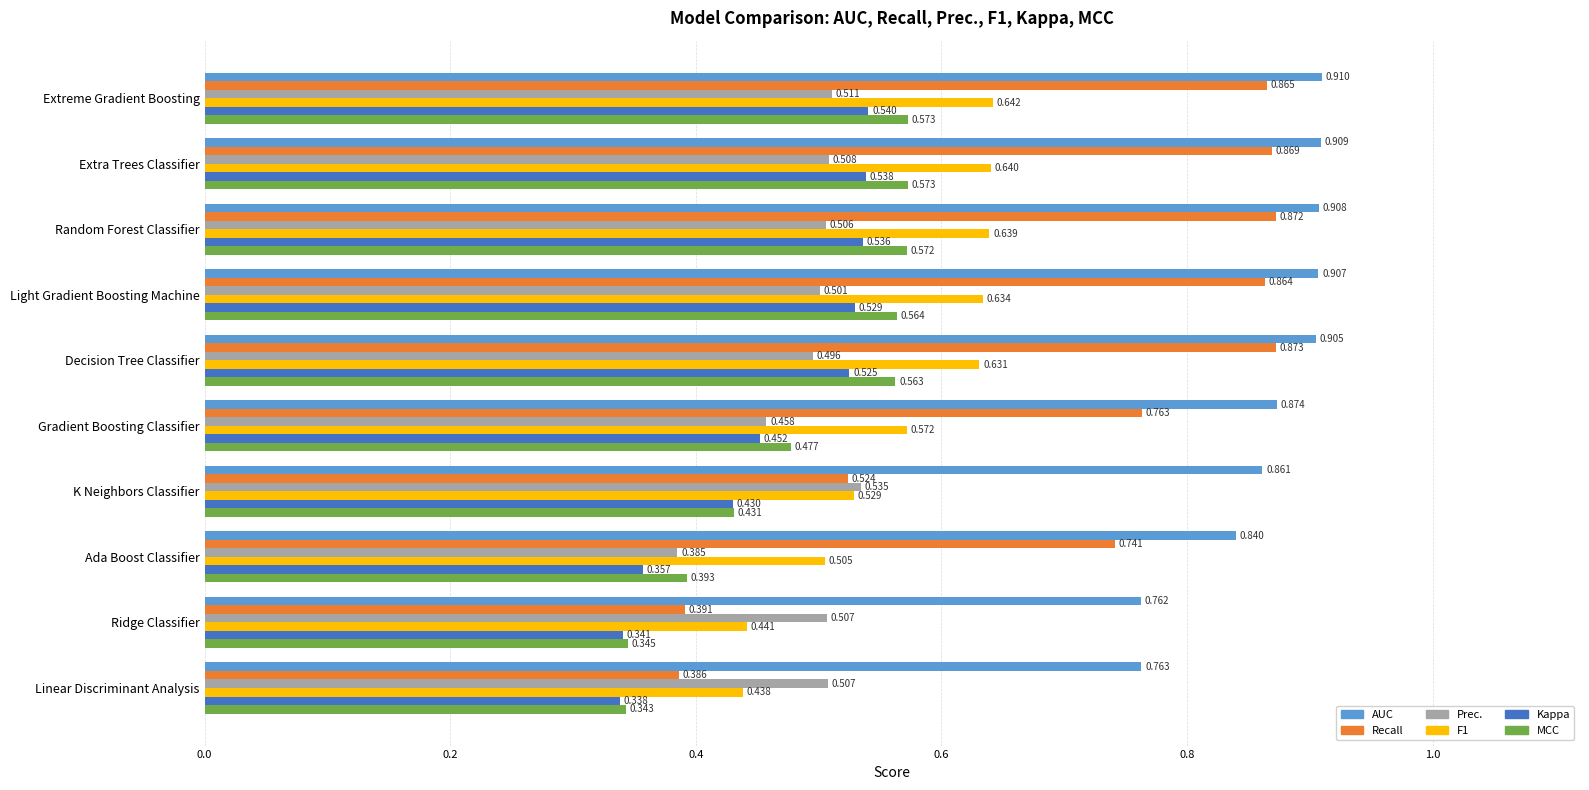

Which series has the largest range (max minus min)?

Recall